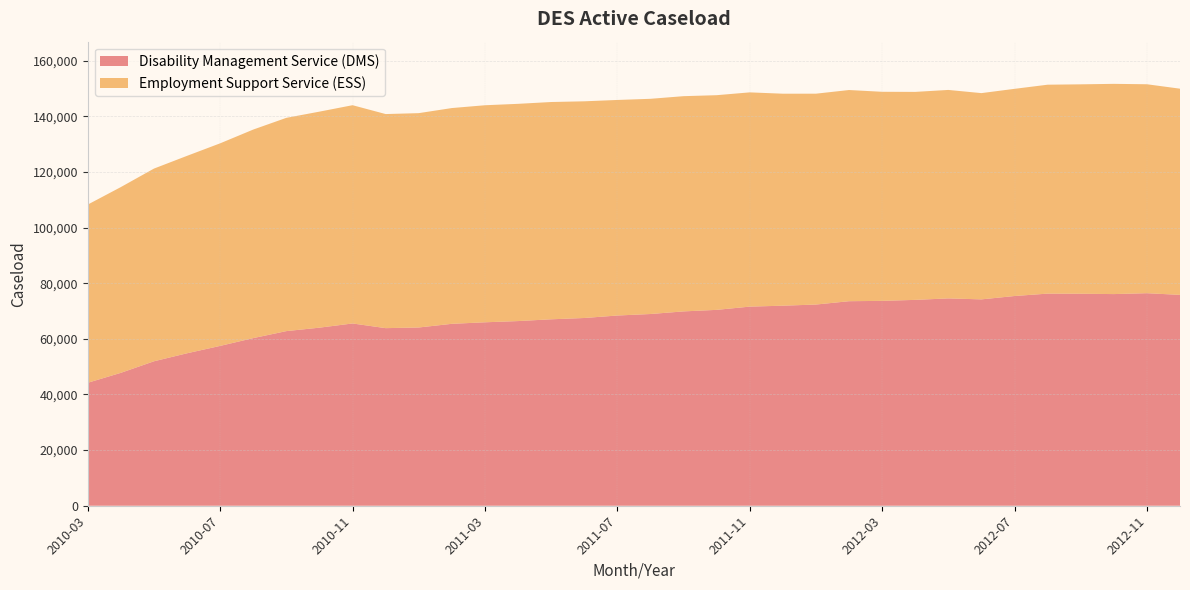

Reading left to right, transcribe all the data shown in this chart.

Disability Management Service (DMS): 2010-03=44208	2010-04=47779	2010-05=51931	2010-06=54810	2010-07=57460	2010-08=60258	2010-09=62776	2010-10=64014	2010-11=65523	2010-12=63840	2011-01=64078	2011-02=65395	2011-03=65946	2011-04=66384	2011-05=67021	2011-06=67487	2011-07=68381	2011-08=68921	2011-09=69861	2011-10=70413	2011-11=71578	2011-12=71914	2012-01=72324	2012-02=73526	2012-03=73646	2012-04=74004	2012-05=74533	2012-06=74182	2012-07=75389	2012-08=76253	2012-09=76214	2012-10=76084	2012-11=76402	2012-12=75802
Employment Support Service (ESS): 2010-03=64053	2010-04=66779	2010-05=69268	2010-06=70971	2010-07=72821	2010-08=74974	2010-09=76666	2010-10=77658	2010-11=78460	2010-12=76959	2011-01=77051	2011-02=77563	2011-03=78020	2011-04=78091	2011-05=78107	2011-06=77896	2011-07=77486	2011-08=77361	2011-09=77368	2011-10=77170	2011-11=77016	2011-12=76204	2012-01=75800	2012-02=75913	2012-03=75157	2012-04=74765	2012-05=74939	2012-06=74145	2012-07=74477	2012-08=75100	2012-09=75272	2012-10=75573	2012-11=75111	2012-12=74118